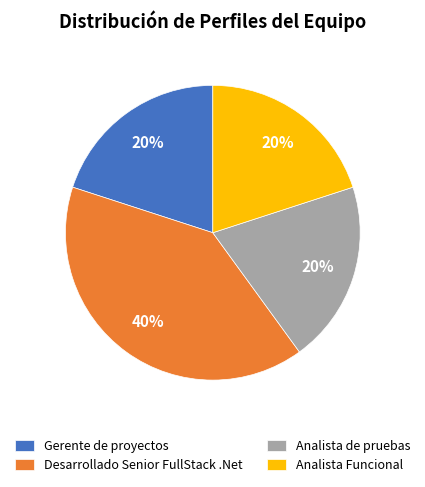

Approximately how many times larger is the value at Analista de pruebas compared to Desarrollado Senior FullStack .Net?

0.5